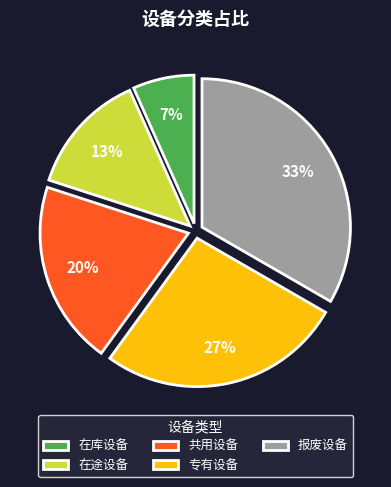

Between 专有设备 and 在途设备, which is larger?

专有设备